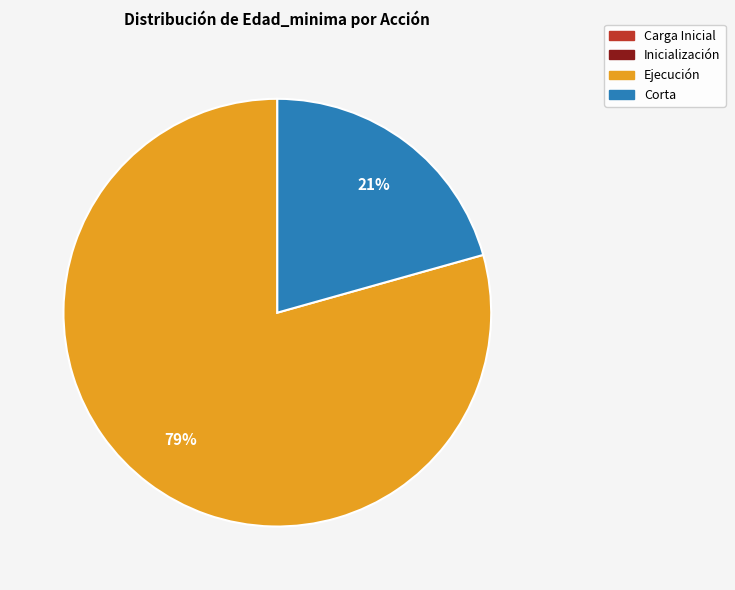

Is there a majority slice in this chart?

Yes